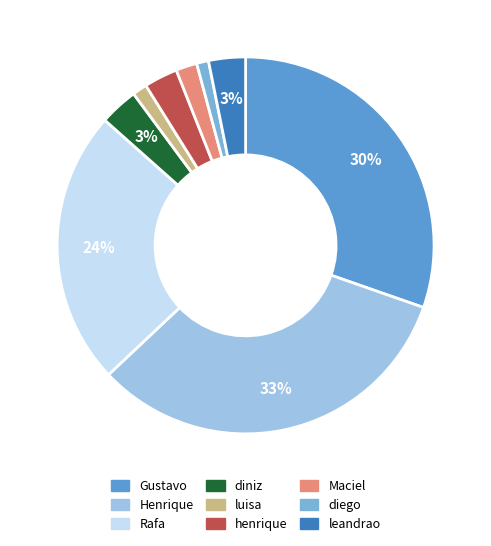

Rank the categories by value from highest to lowest.

Henrique, Gustavo, Rafa, diniz, leandrao, henrique, Maciel, luisa, diego